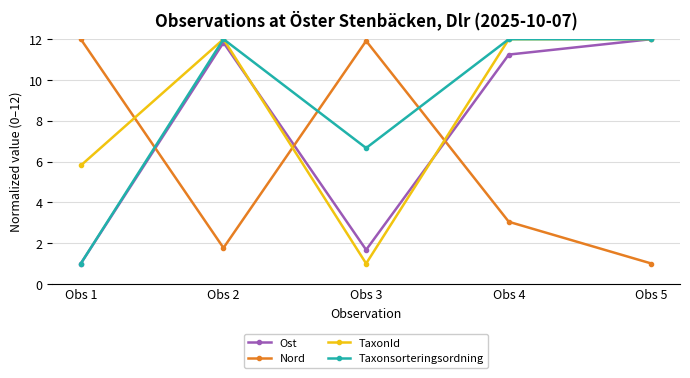

What is the difference between the highest and lowest values at Obs 2?

10.2